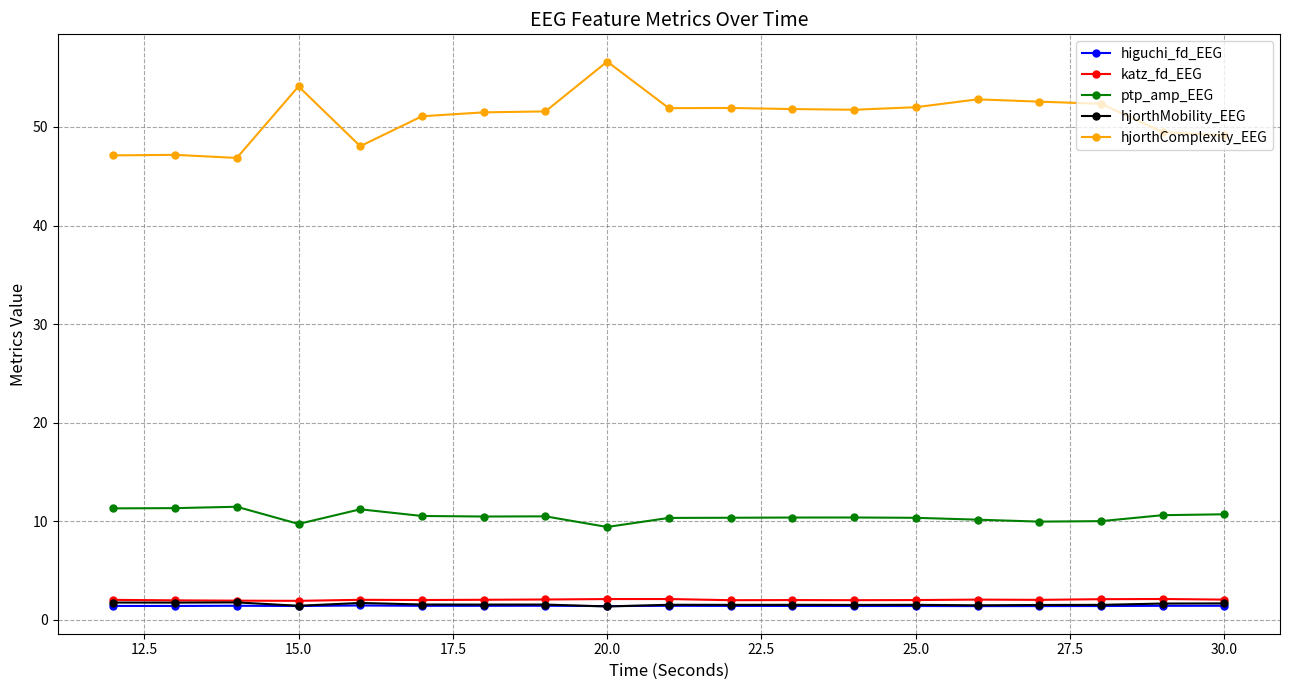

Count the number of categories in the chart.

19